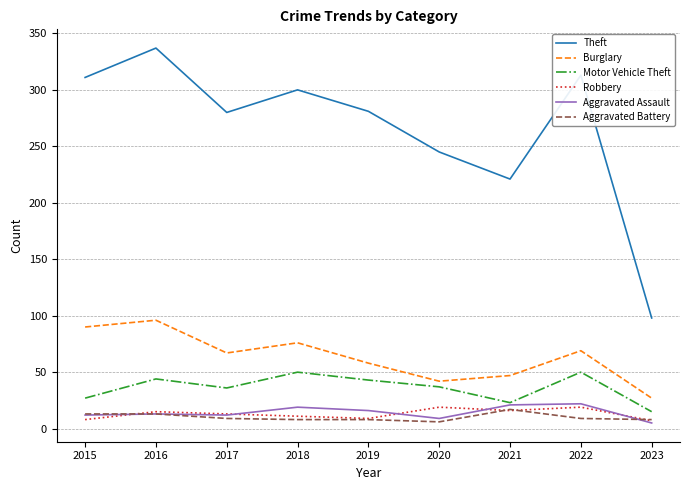

True or false: Motor Vehicle Theft and Robbery intersect in this chart.

False